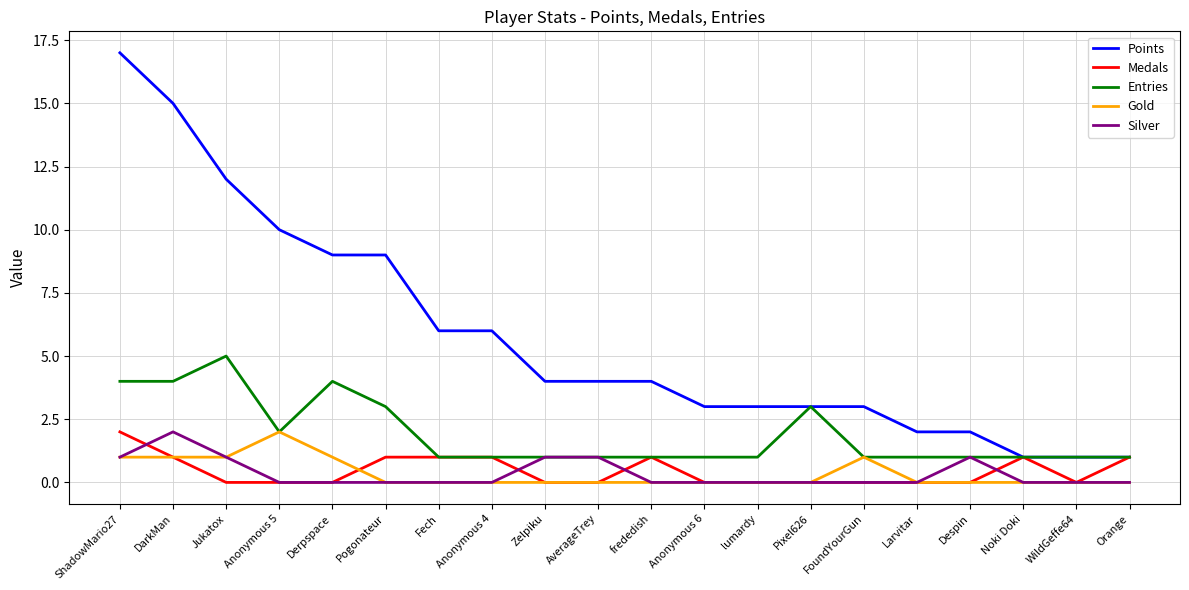

Which series changed the most between Anonymous 4 and AverageTrey?

Points